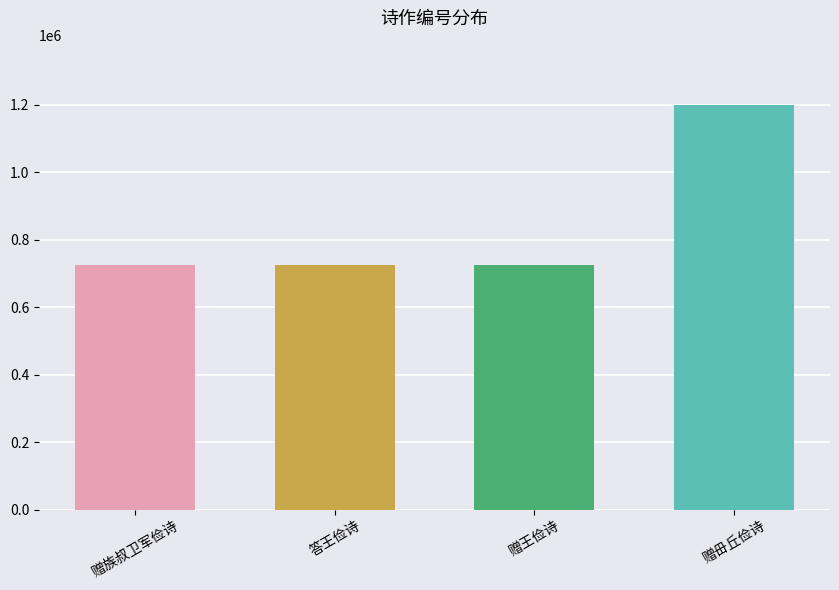

What is the label of the 2nd bar from the right?

赠王俭诗